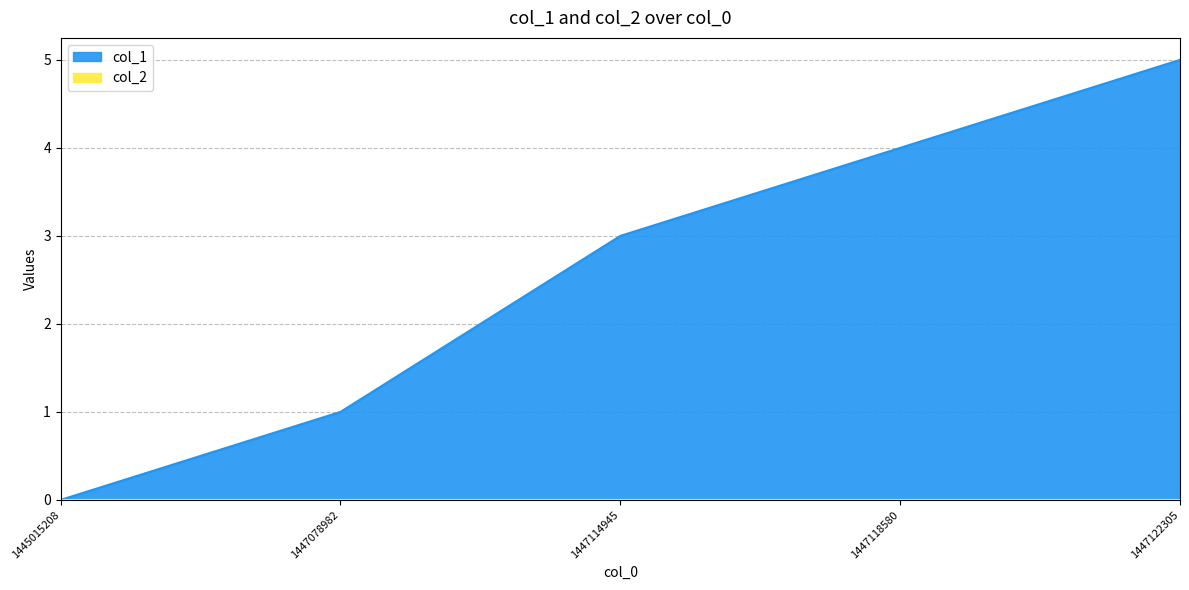

What is the average value?

3